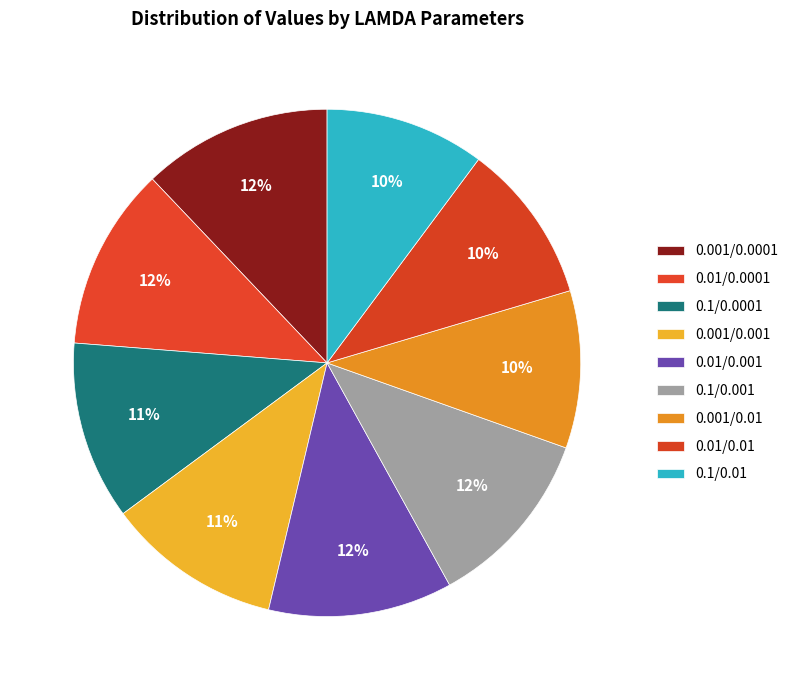

True or false: 0.01/0.01 accounts for 17% of the total.

False